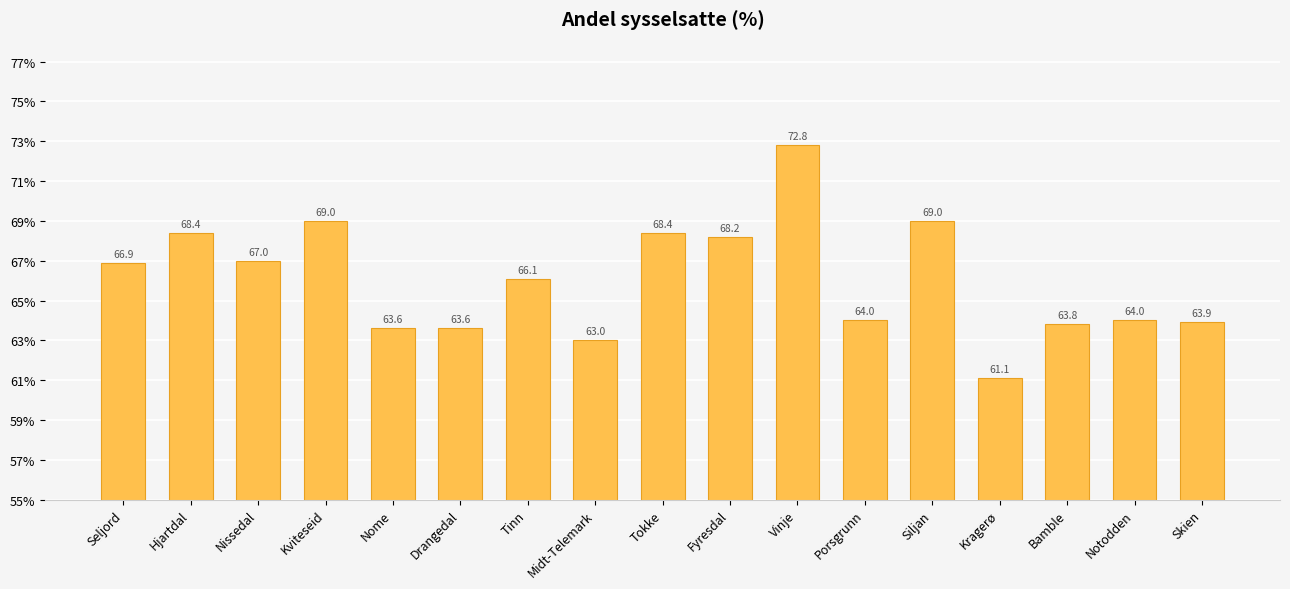

What is the change in value from Nome to Notodden?

+0.4